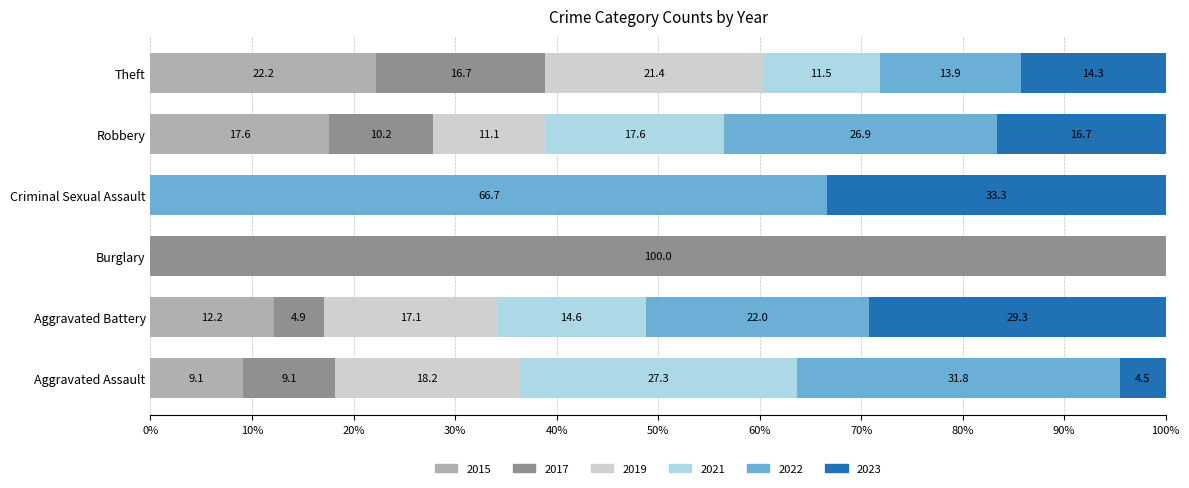

The 2015 series shows 2.8 at Aggravated Battery. True or false?

False